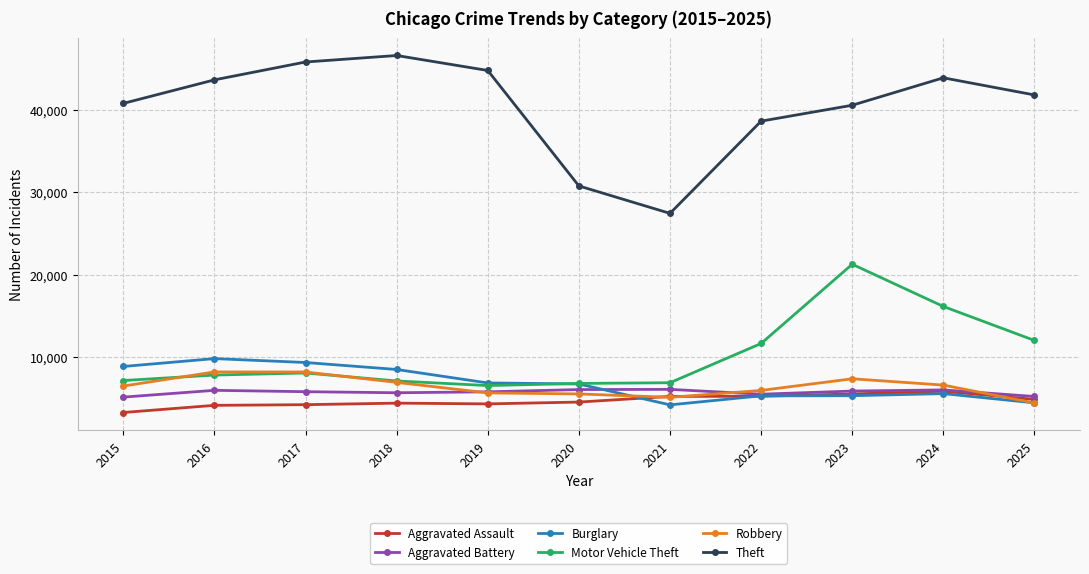

True or false: Theft and Burglary intersect in this chart.

False